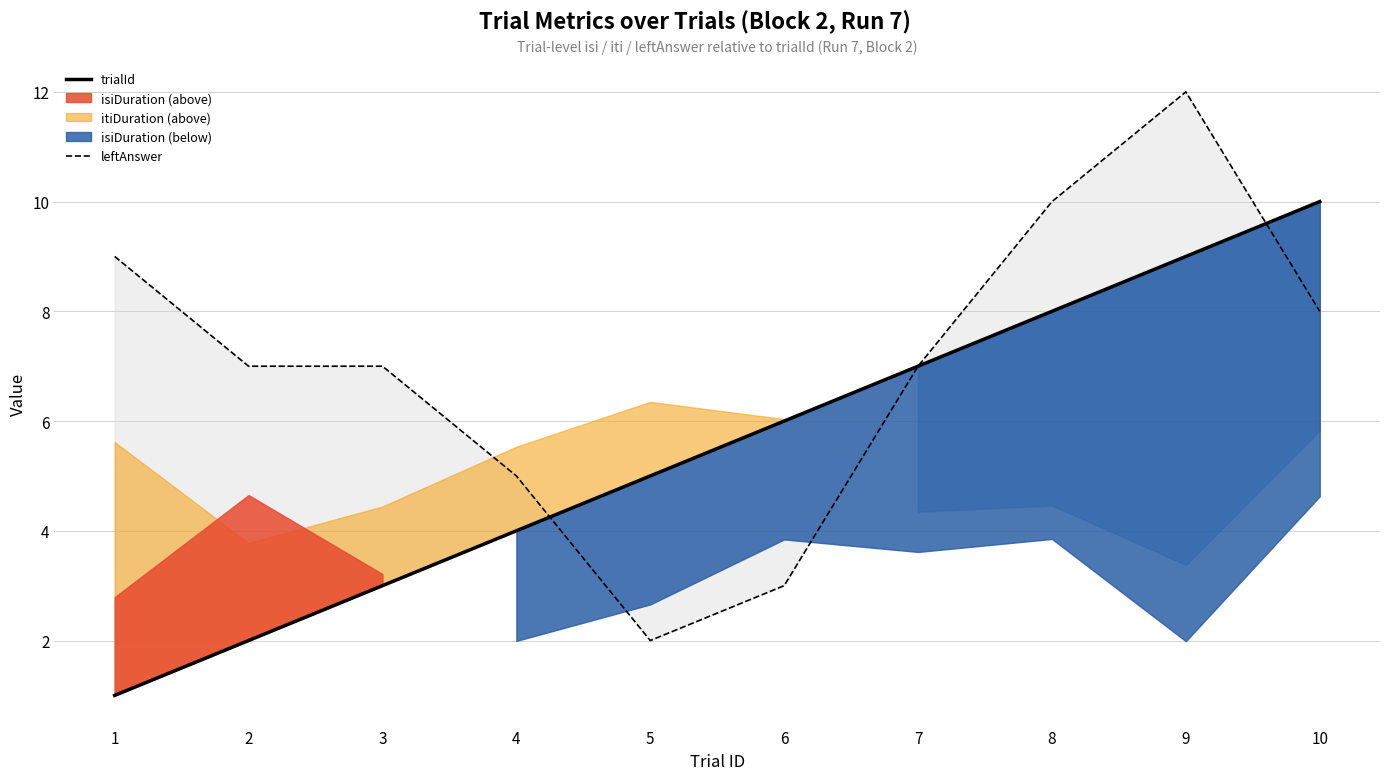

What is the average value of the trialId series?

6